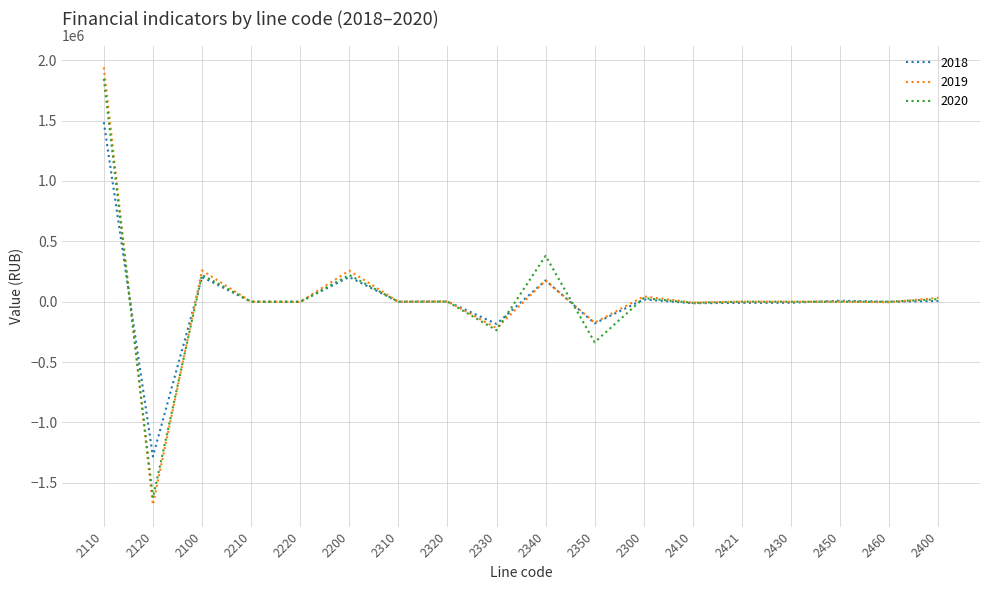

What is the lowest value of the 2018 series?

-1282386